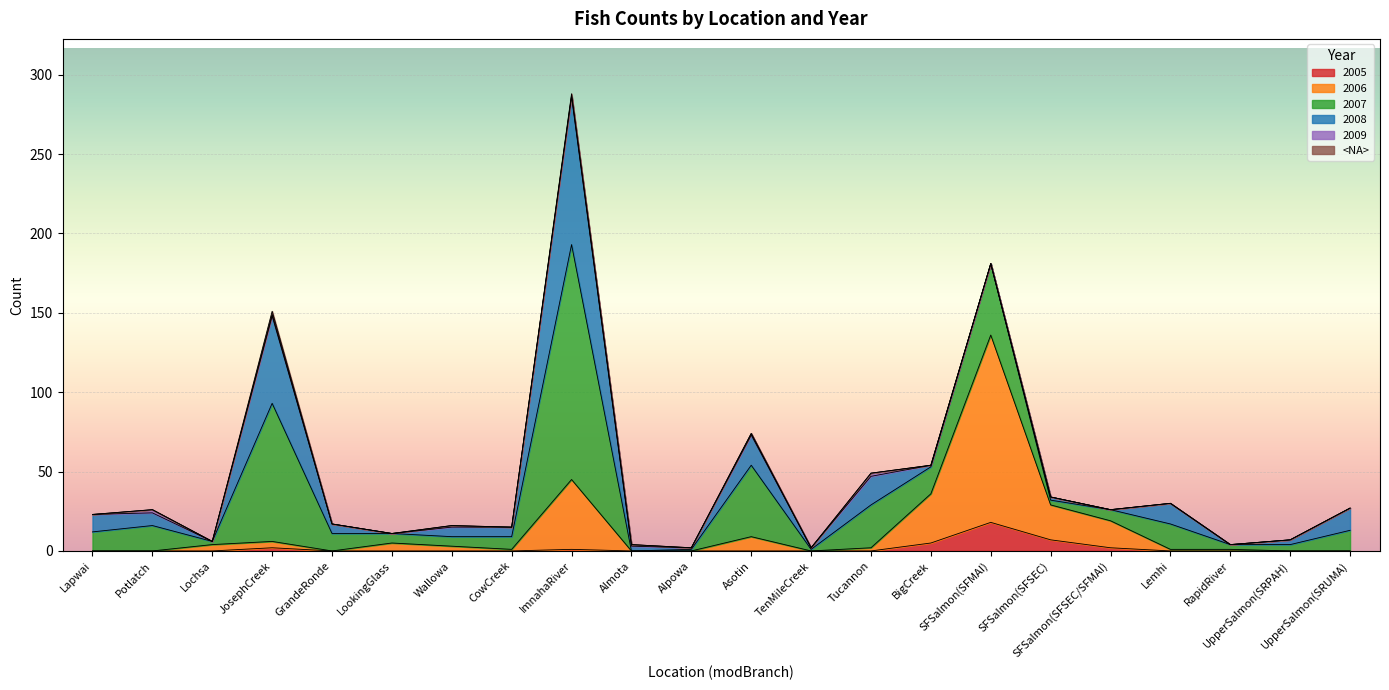

True or false: 2008 has a value of 25 at Tucannon.

False